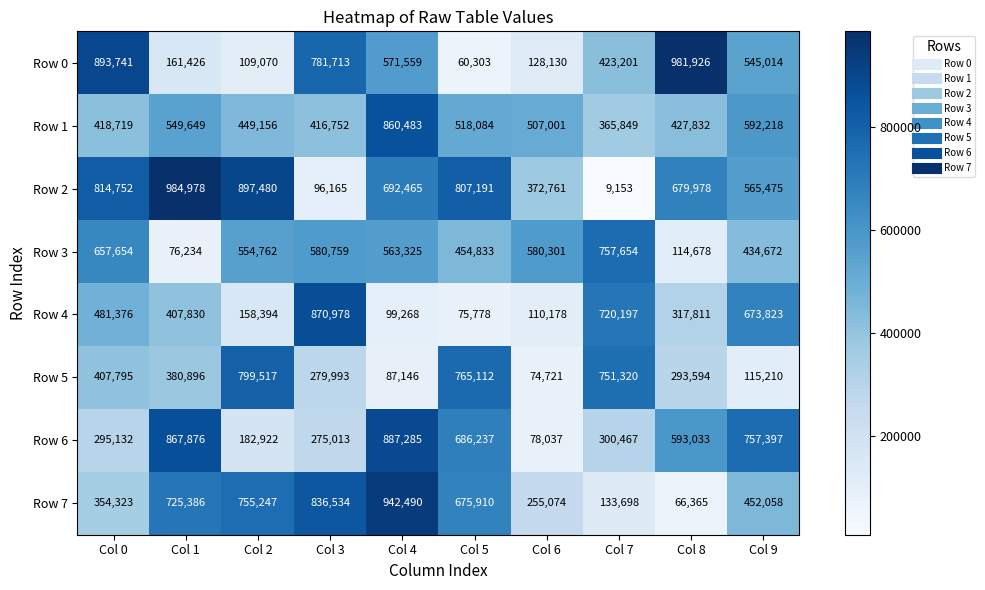

Where is Row 1 nearest to the value 613166?

Col 9